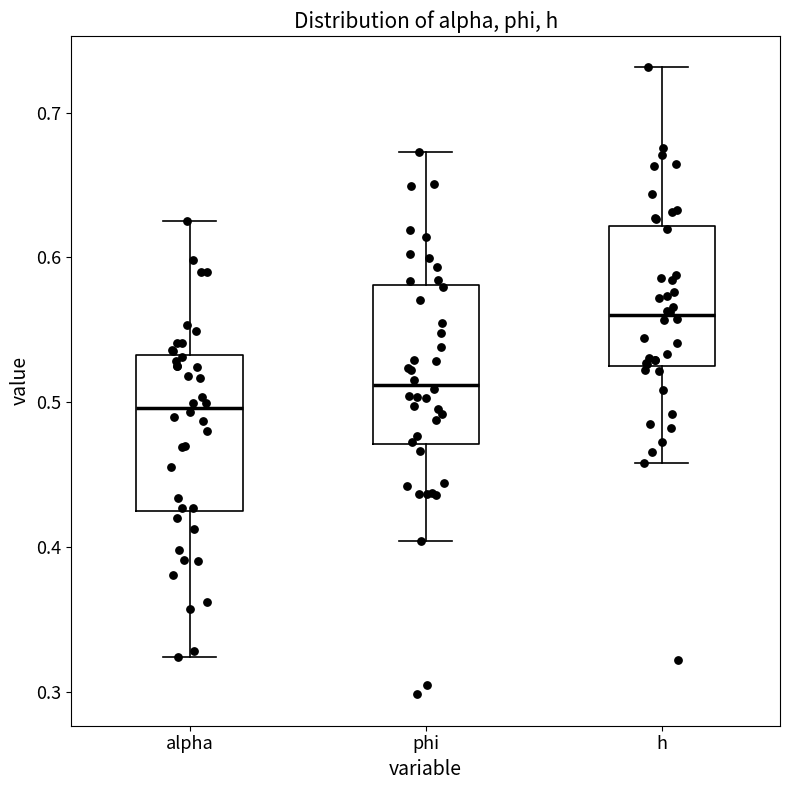

Reading left to right, read every box against the y-axis: the position of its median line, the range the box covers, and the ends of its whiskers. The values are not printed on the chart, so give them approximately, as read against the axis.

alpha: median 0.50, box 0.43 to 0.53, whiskers 0.32 to 0.63
phi: median 0.51, box 0.47 to 0.58, whiskers 0.40 to 0.67
h: median 0.56, box 0.53 to 0.62, whiskers 0.46 to 0.73